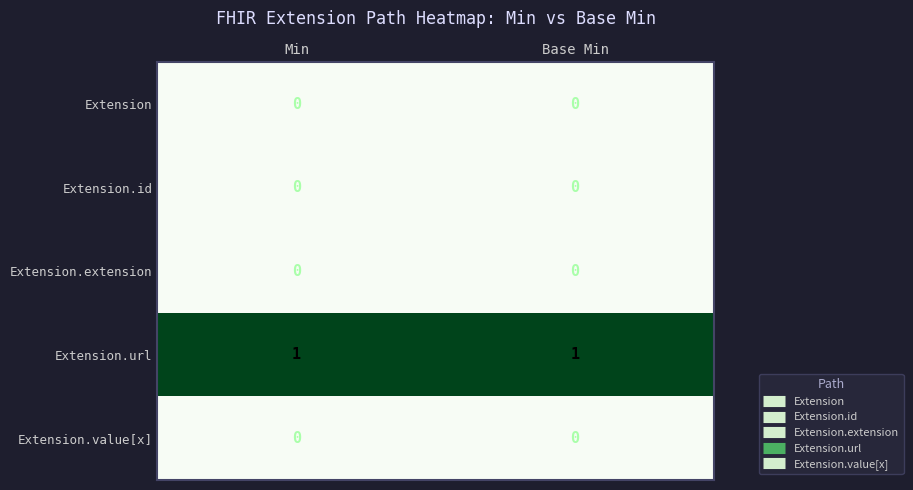

What is the total value across all series at Base Min?

1